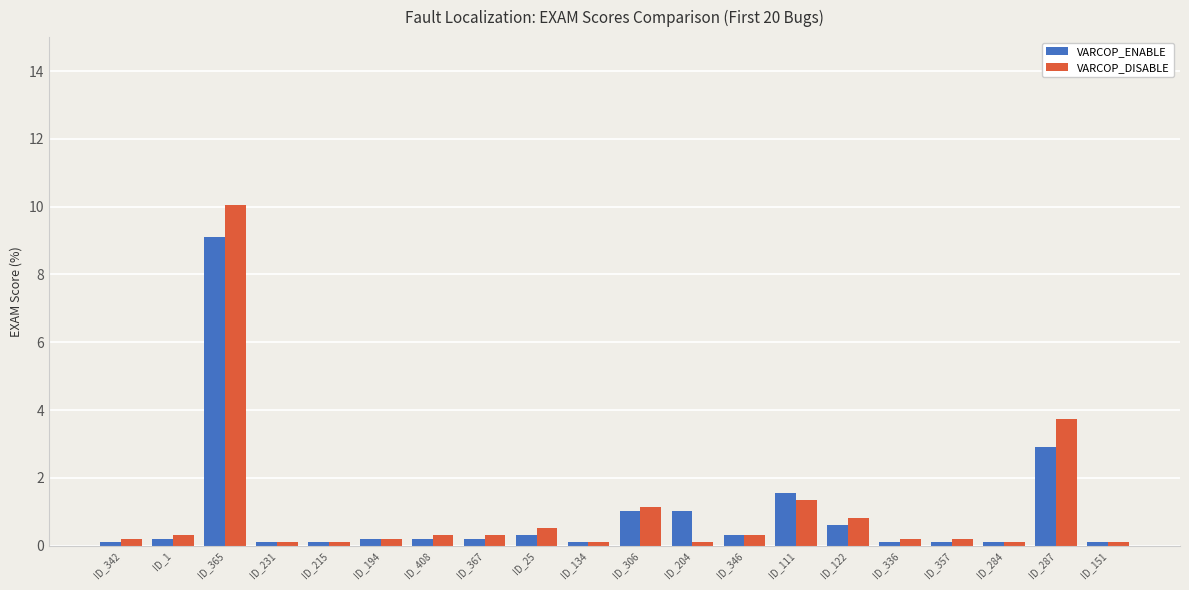

Which category has the highest value in the VARCOP_ENABLE series?

ID_365